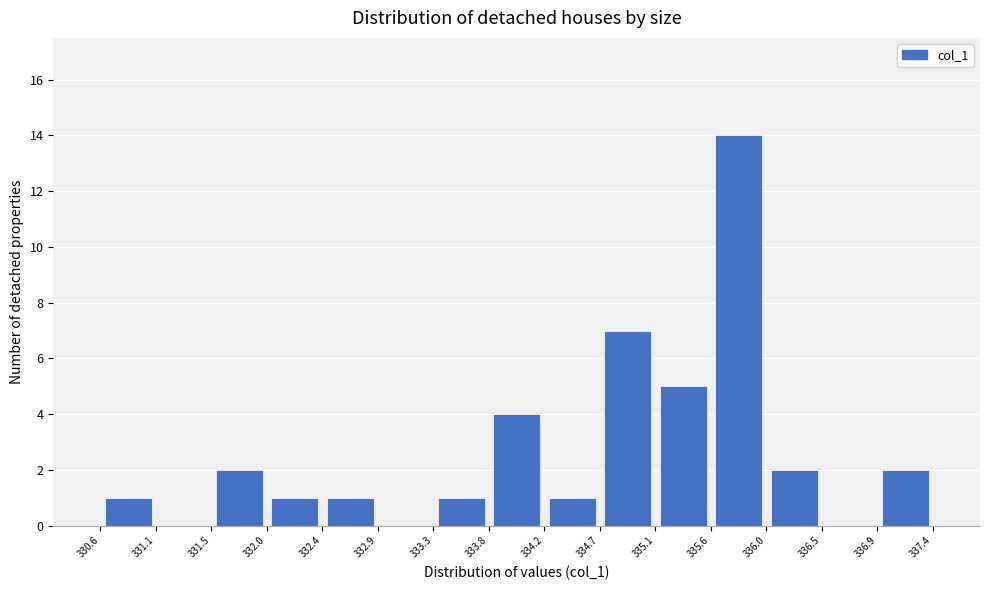

Reading left to right, transcribe this chart: for each bar, give the range it covers on the x-axis and its height. The values are not printed on the chart, so give them approximately, as read against the axis.

330.6 to 331.1: 1
331.1 to 331.5: 0
331.5 to 332.0: 2
332.0 to 332.4: 1
332.4 to 332.9: 1
332.9 to 333.3: 0
333.3 to 333.8: 1
333.8 to 334.2: 4
334.2 to 334.7: 1
334.7 to 335.1: 7
335.1 to 335.6: 5
335.6 to 336.0: 14
336.0 to 336.5: 2
336.5 to 336.9: 0
336.9 to 337.4: 2